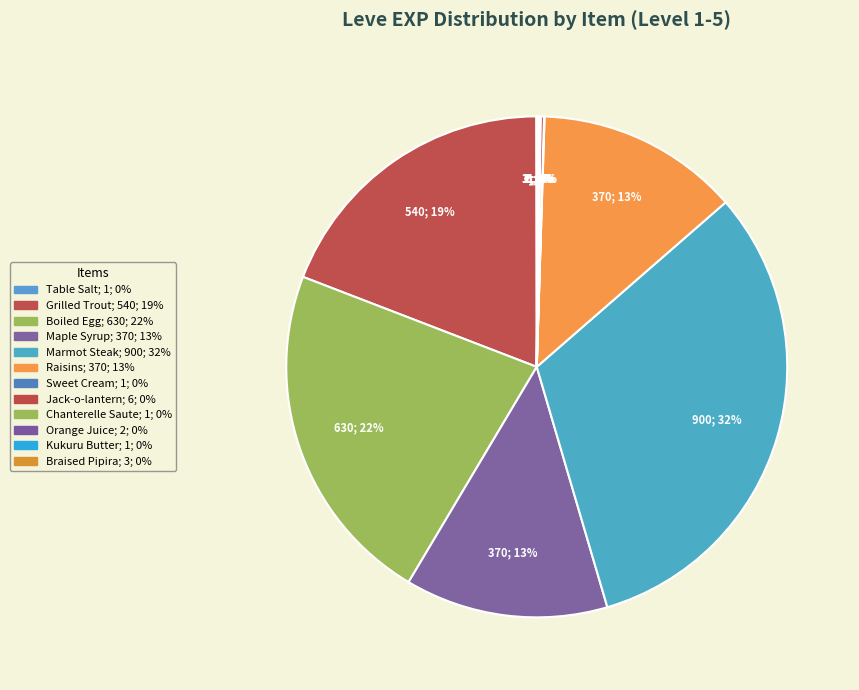

Count the number of slices in the pie.

12